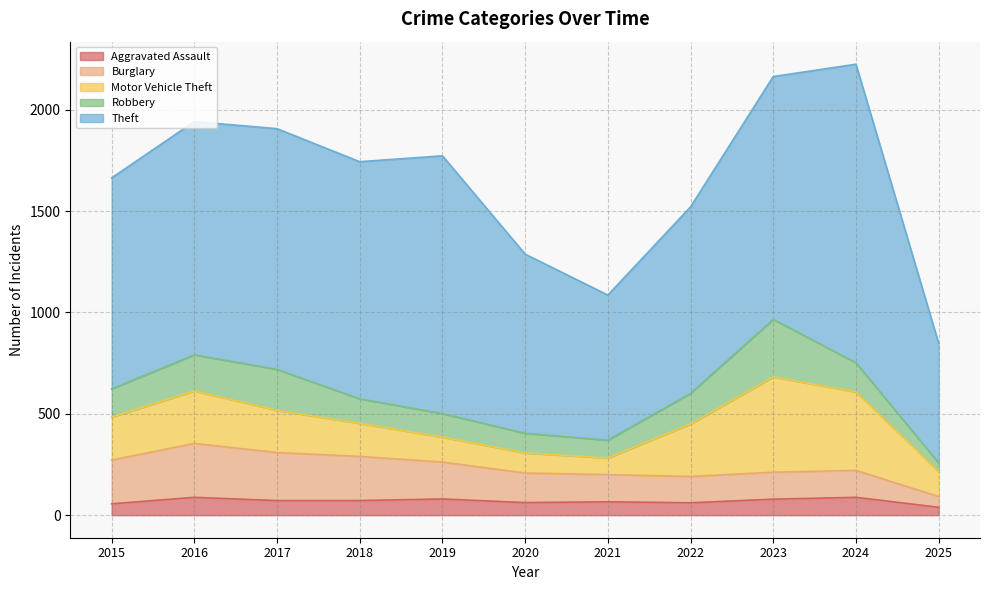

Reading right to left, list all the values displayed in this chart.

Aggravated Assault: 2025=39	2024=88	2023=79	2022=61	2021=66	2020=62	2019=80	2018=72	2017=72	2016=88	2015=56
Burglary: 2025=53	2024=133	2023=133	2022=130	2021=134	2020=146	2019=182	2018=218	2017=237	2016=266	2015=216
Motor Vehicle Theft: 2025=123	2024=387	2023=470	2022=259	2021=82	2020=99	2019=123	2018=163	2017=208	2016=259	2015=212
Robbery: 2025=43	2024=144	2023=284	2022=151	2021=88	2020=97	2019=116	2018=121	2017=202	2016=178	2015=139
Theft: 2025=590	2024=1473	2023=1198	2022=920	2021=716	2020=884	2019=1272	2018=1170	2017=1188	2016=1151	2015=1041